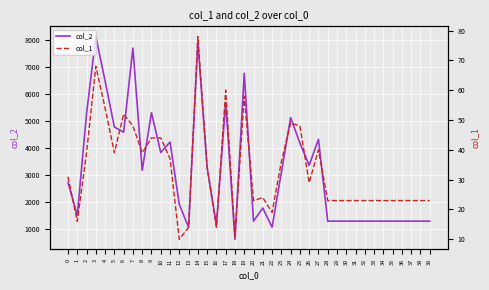

What is the sum of the col_2 values at 15 and 25?

7463